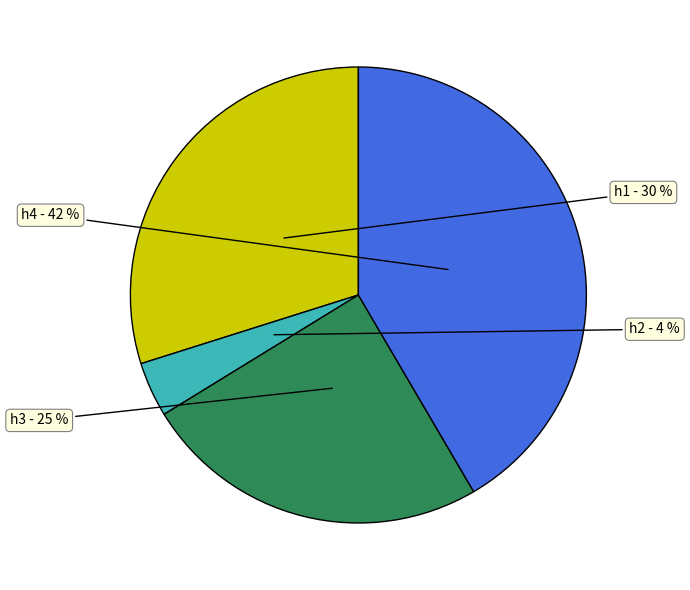

To the nearest percent, what is the difference between the h2 and h4 slice percentages?

38%